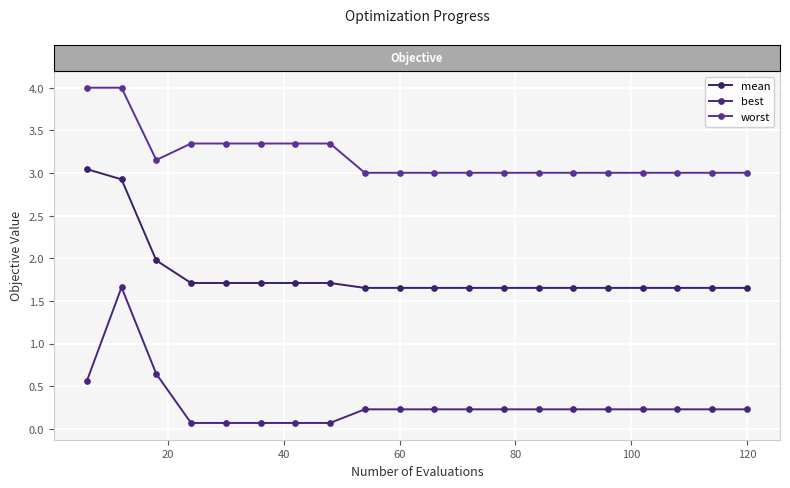

Does the chart have visible grid lines?

Yes